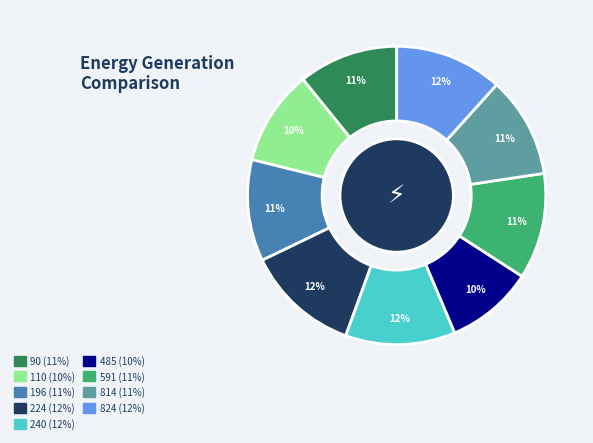

What is the ratio of the value at 824 to the value at 90?

1.1